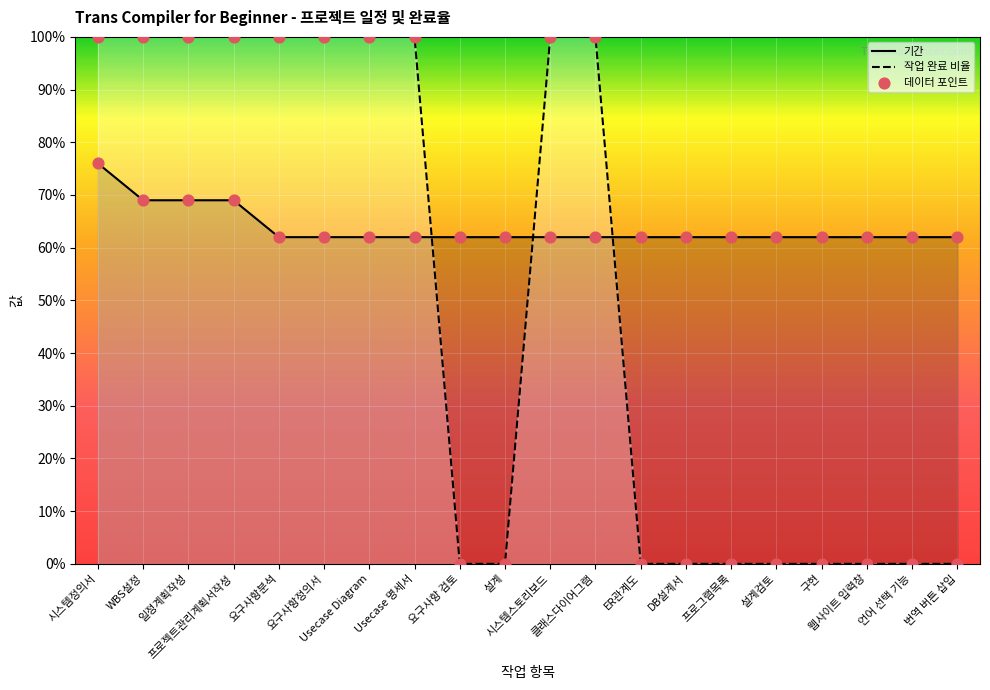

What is the total value across all series at 클래스다이어그램?

162